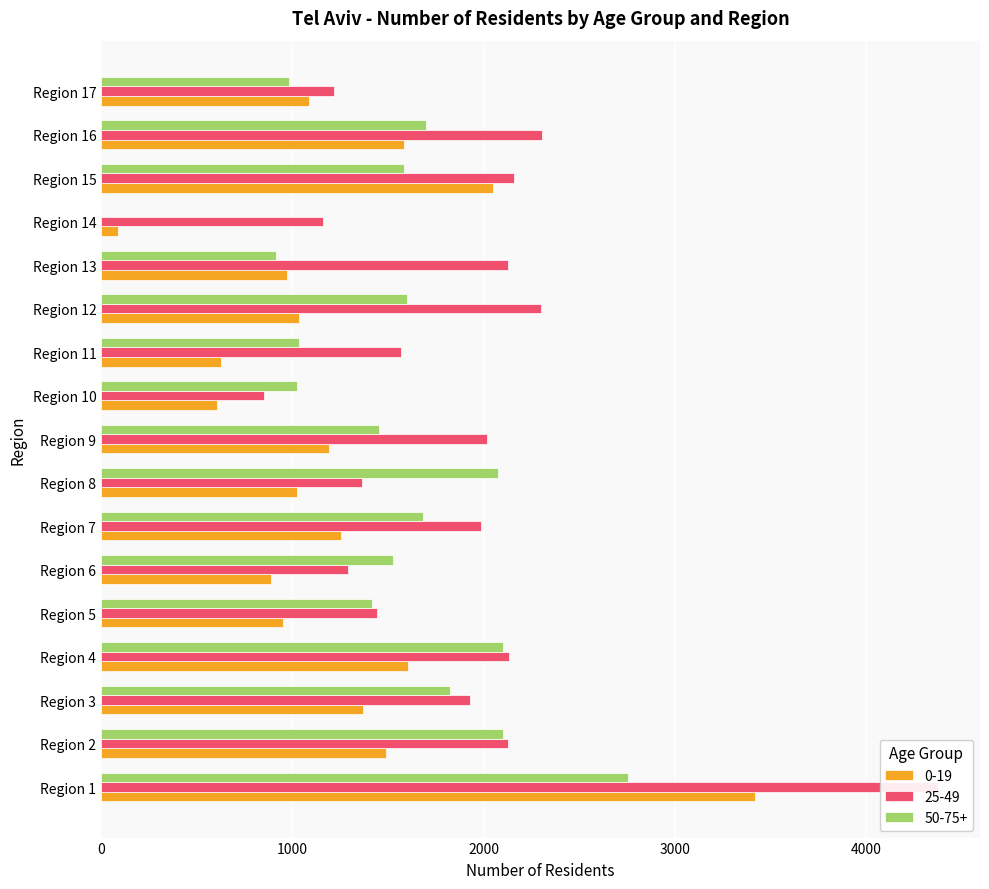

How many bars are there in total?

51